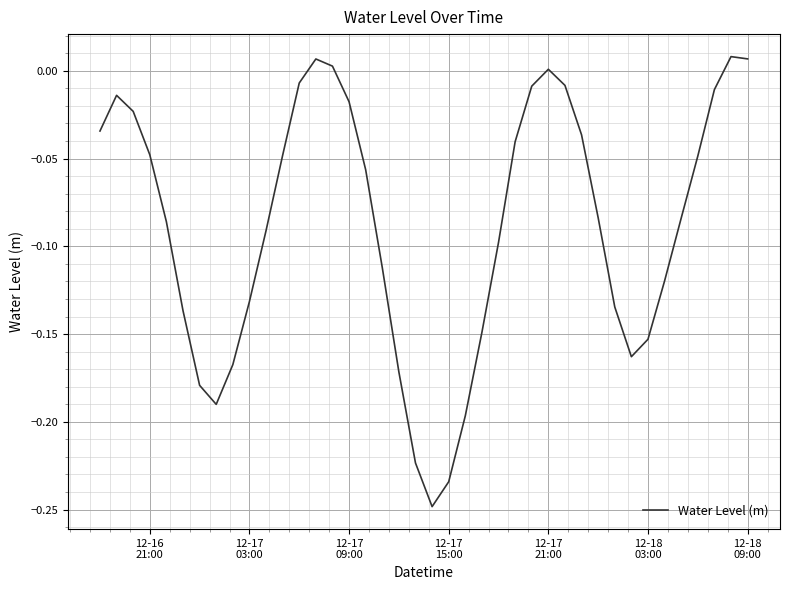

What is the difference between the maximum and minimum values?

0.3